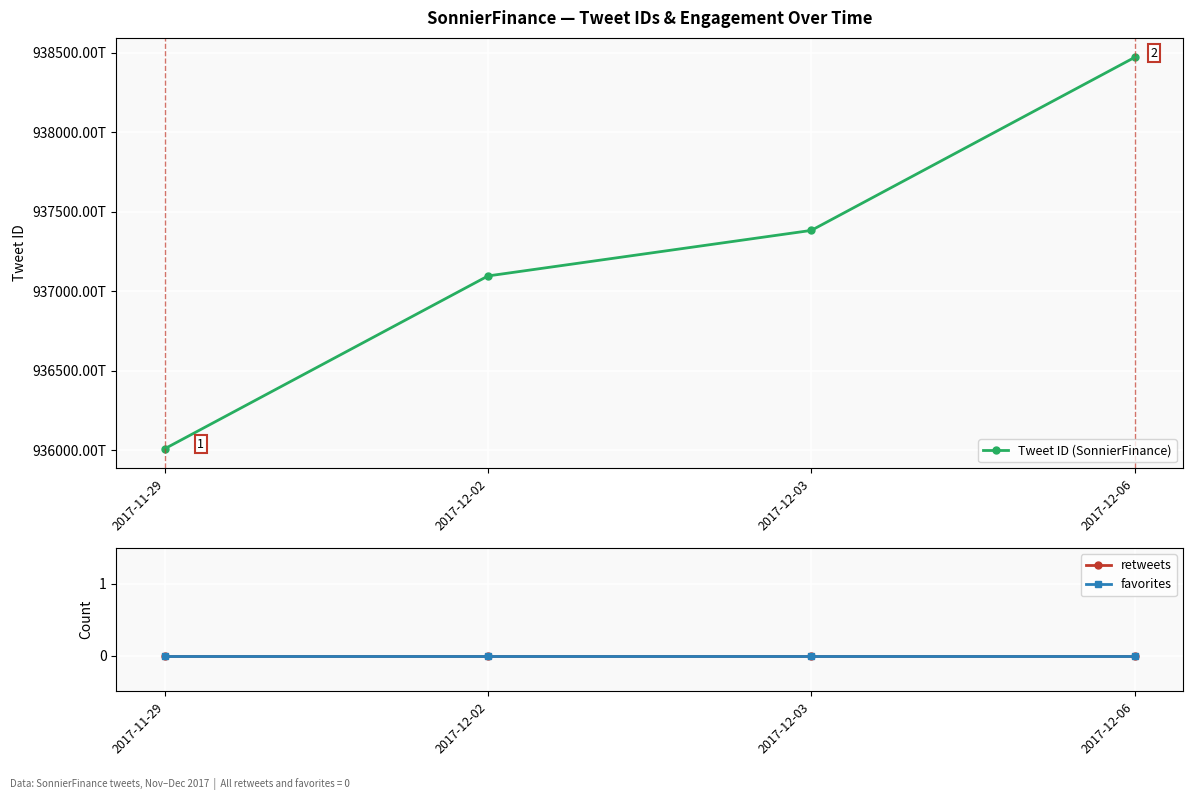

Reading left to right, list all the values displayed in this chart.

Tweet ID (SonnierFinance): 936009650465419264	937096362881048576	937382723483602944	938470416862949376
retweets: 0	0	0	0
favorites: 0	0	0	0